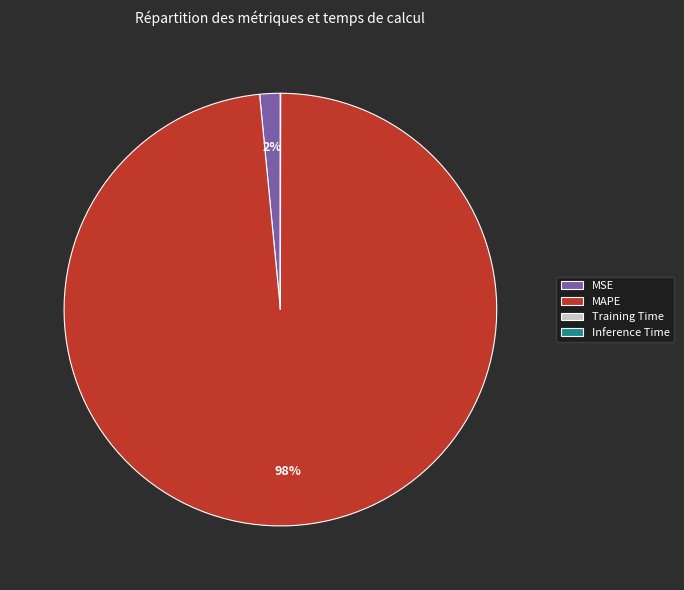

Is there any slice that represents more than half of the pie?

Yes